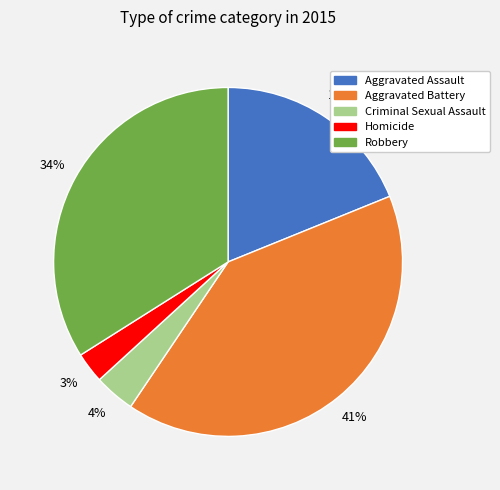

To the nearest percent, what portion does Aggravated Battery represent?

41%